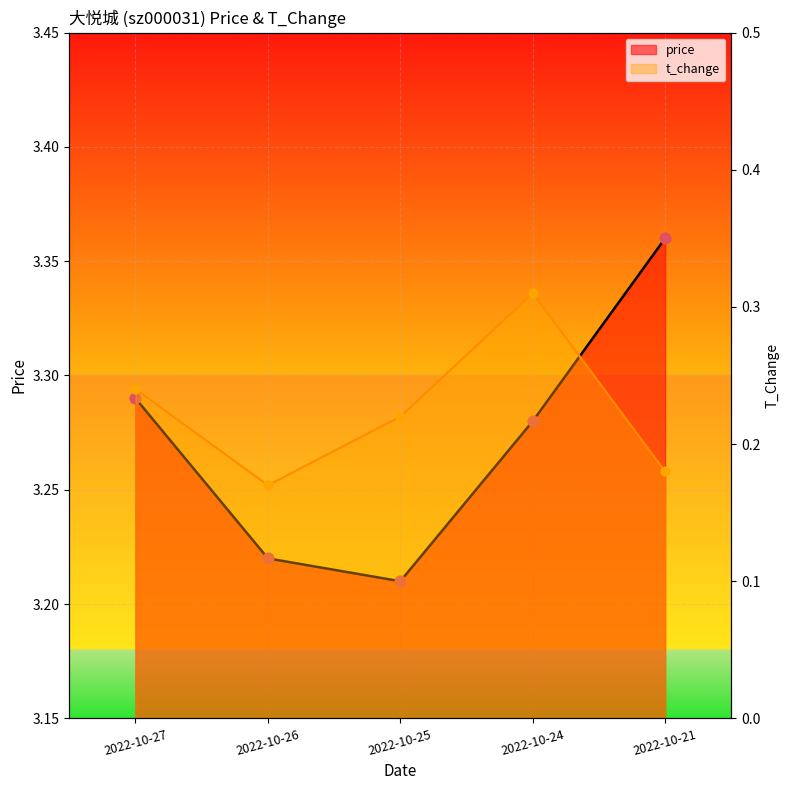

At which category is the sum across all series the highest?

2022-10-24